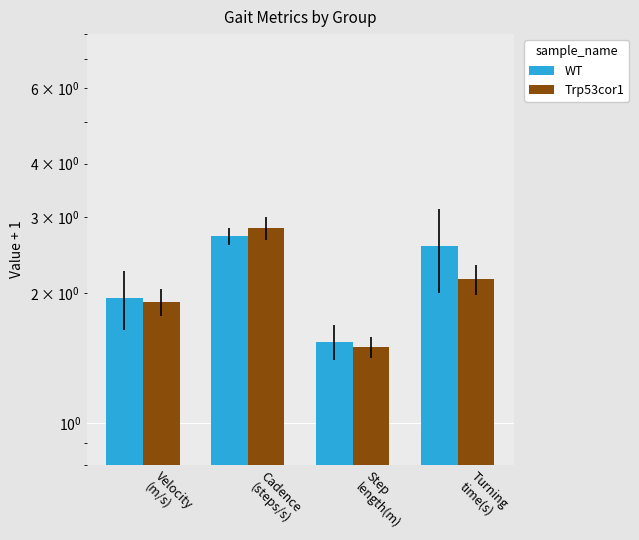

What is the greatest value displayed?

2.8